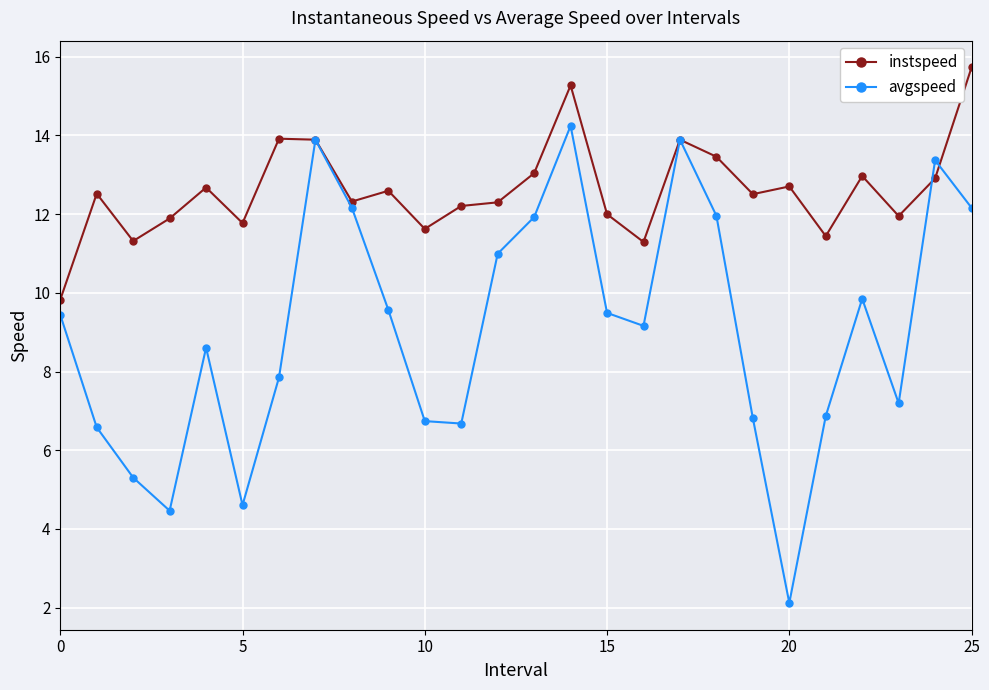

What is the value of the instspeed point at the 4th from the left?

11.9